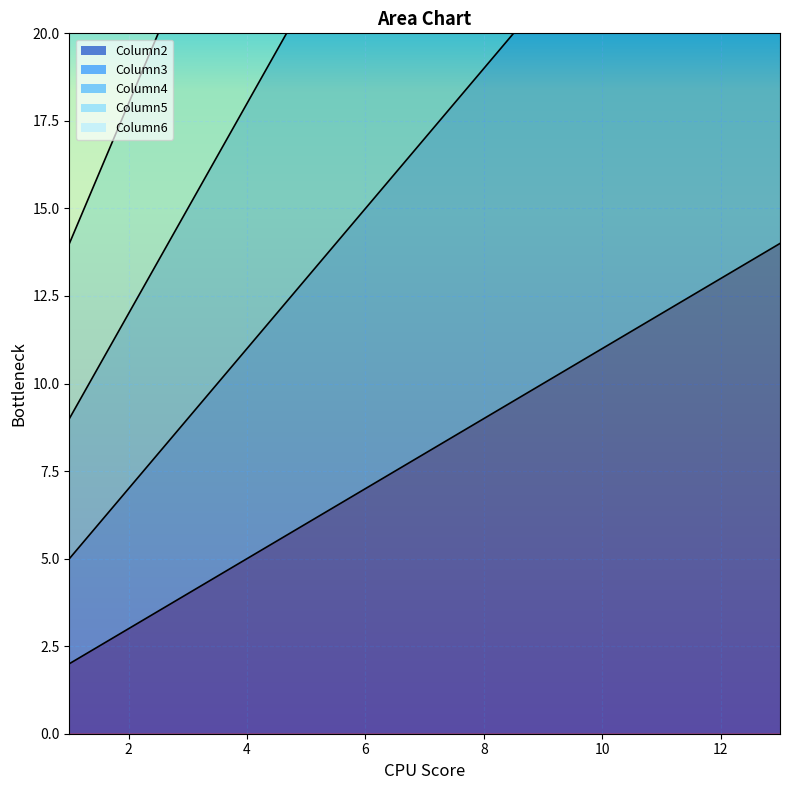

Reading right to left, list all the values displayed in this chart.

Column2: 13=14	12=13	11=12	10=11	9=10	8=9	7=8	6=7	5=6	4=5	3=4	2=3	1=2
Column3: 13=29	12=27	11=25	10=23	9=21	8=19	7=17	6=15	5=13	4=11	3=9	2=7	1=5
Column4: 13=45	12=42	11=39	10=36	9=33	8=30	7=27	6=24	5=21	4=18	3=15	2=12	1=9
Column5: 13=62	12=58	11=54	10=50	9=46	8=42	7=38	6=34	5=30	4=26	3=22	2=18	1=14
Column6: 13=80	12=75	11=70	10=65	9=60	8=55	7=50	6=45	5=40	4=35	3=30	2=25	1=20